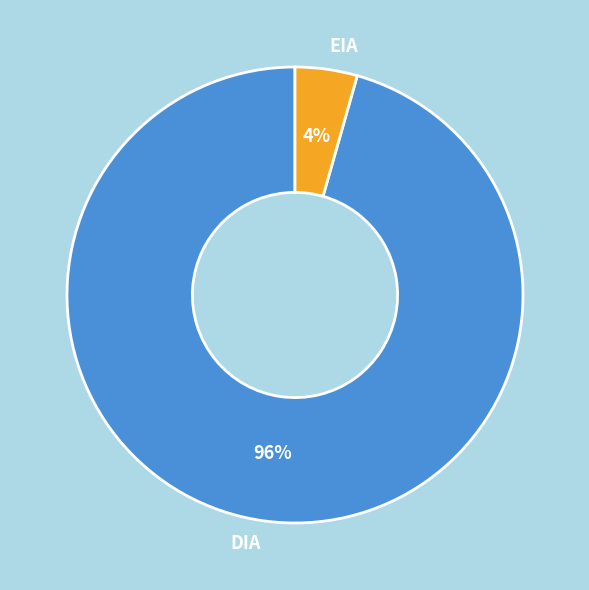

To the nearest percent, what portion does DIA represent?

96%